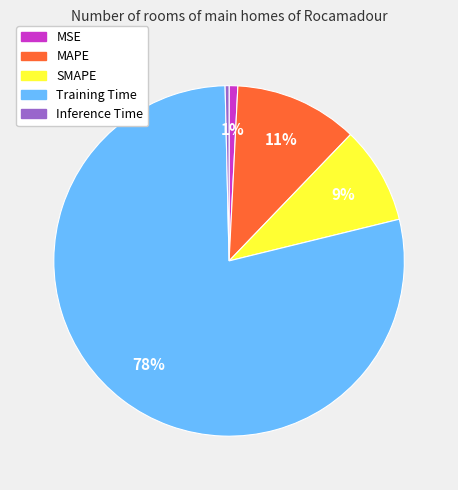

What is the largest slice in the pie chart?

Training Time